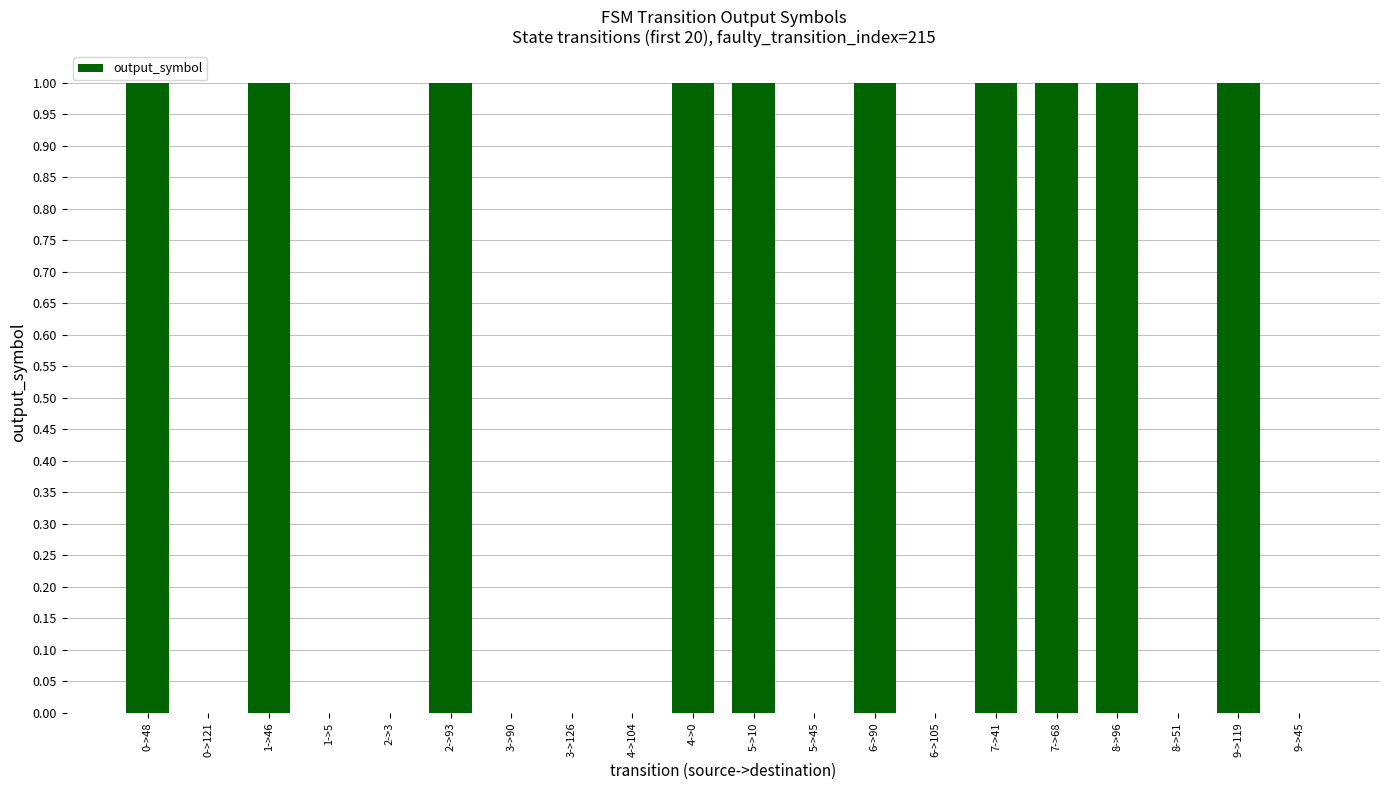

What is the difference between the values at 2->93 and 9->45?

1